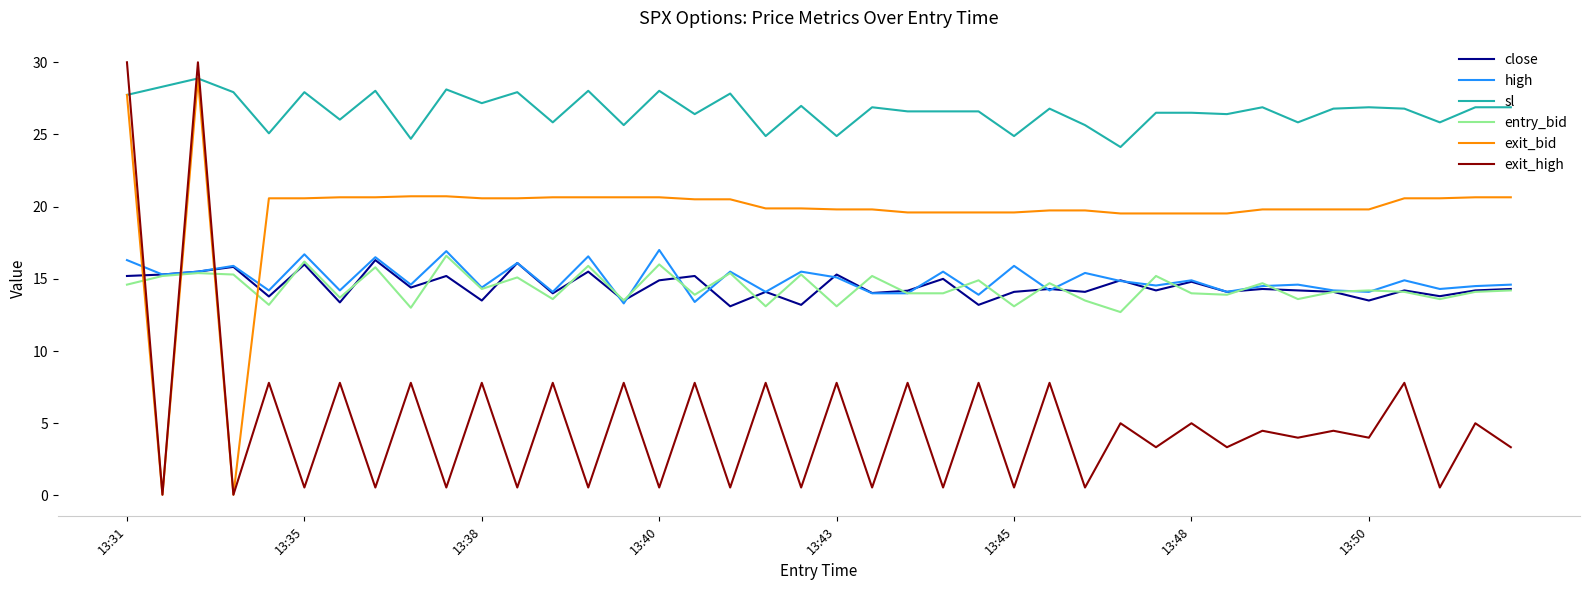

Which series has the largest total across all categories?

sl